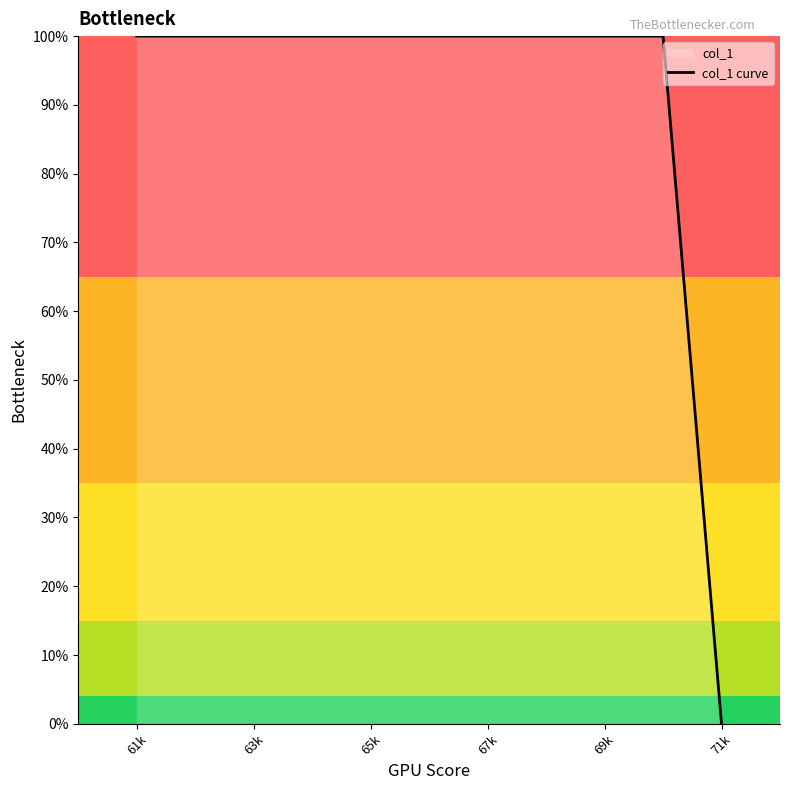

Approximately how many times larger is the value at 63k compared to 69k?

1.0